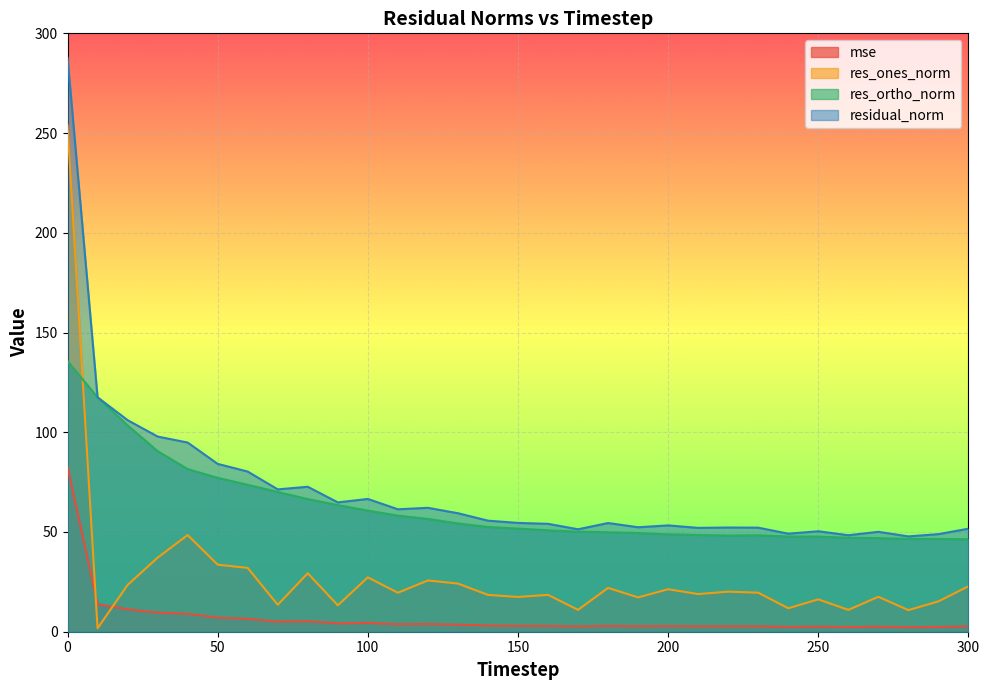

Reading left to right, extract all data points from this chart.

mse: 0=82.8	10=13.8	20=11.3	30=9.6	40=9.0	50=7.1	60=6.4	70=5.1	80=5.3	90=4.2	100=4.4	110=3.8	120=3.9	130=3.5	140=3.1	150=3.0	160=2.9	170=2.6	180=3.0	190=2.7	200=2.8	210=2.7	220=2.7	230=2.7	240=2.4	250=2.5	260=2.3	270=2.5	280=2.3	290=2.4	300=2.7
res_ones_norm: 0=253.8	10=1.7	20=23.4	30=37.1	40=48.4	50=33.6	60=32.0	70=13.5	80=29.3	90=13.2	100=27.2	110=19.5	120=25.7	130=24.1	140=18.5	150=17.4	160=18.5	170=11.0	180=22.0	190=17.2	200=21.3	210=18.9	220=20.1	230=19.6	240=11.8	250=16.2	260=10.9	270=17.5	280=10.8	290=15.2	300=22.8
res_ortho_norm: 0=135.7	10=117.5	20=103.5	30=90.5	40=81.5	50=77.1	60=73.6	70=70.1	80=66.5	90=63.5	100=60.7	110=58.2	120=56.6	130=54.3	140=52.5	150=51.7	160=50.8	170=50.2	180=49.9	190=49.5	200=48.9	210=48.5	220=48.2	230=48.4	240=47.7	250=47.7	260=47.1	270=46.9	280=46.5	290=46.5	300=46.4
residual_norm: 0=287.8	10=117.5	20=106.1	30=97.9	40=94.8	50=84.2	60=80.3	70=71.4	80=72.7	90=64.8	100=66.6	110=61.4	120=62.1	130=59.4	140=55.7	150=54.6	160=54.1	170=51.4	180=54.5	190=52.4	200=53.3	210=52.1	220=52.2	230=52.2	240=49.2	250=50.4	260=48.4	270=50.1	280=47.8	290=48.9	300=51.7